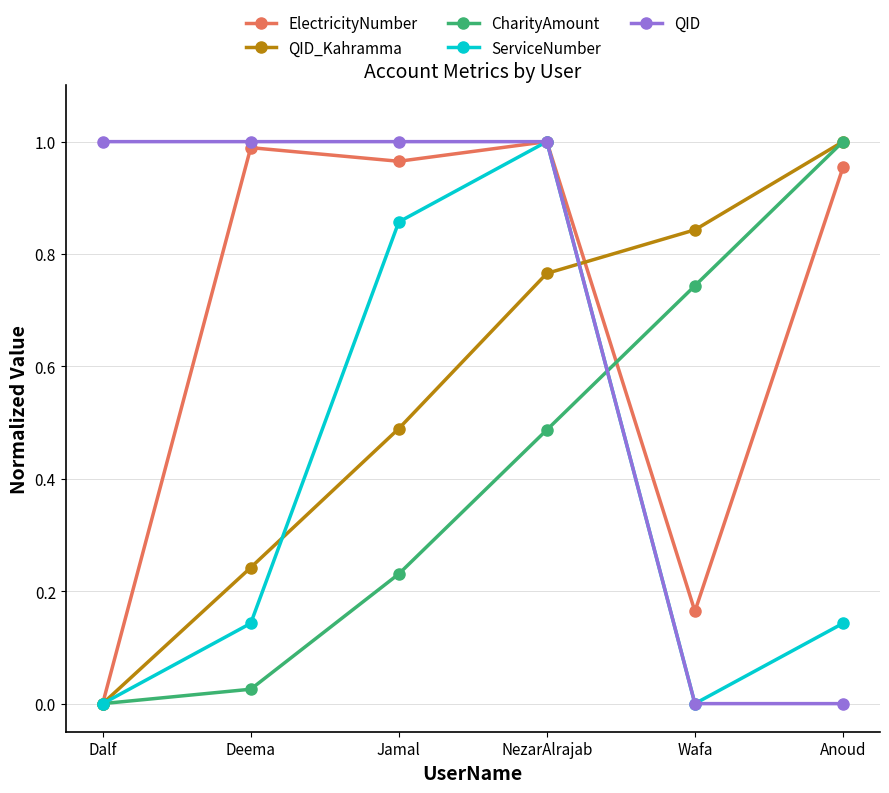

True or false: ElectricityNumber and CharityAmount cross at least once.

True